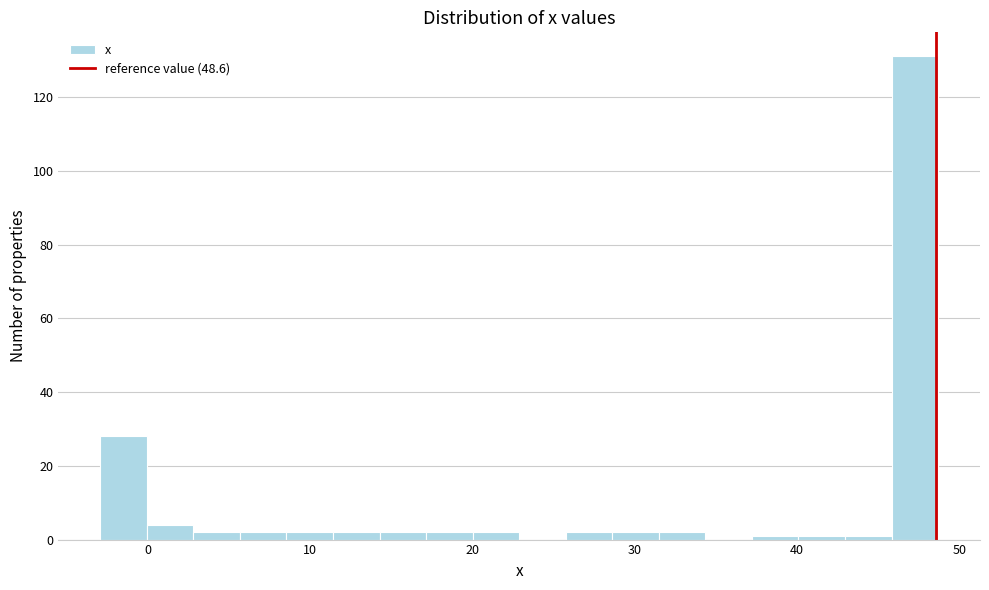

Around what value on the x-axis is the tallest bar? Give the approximate position of its centre, as read against the axis.

47